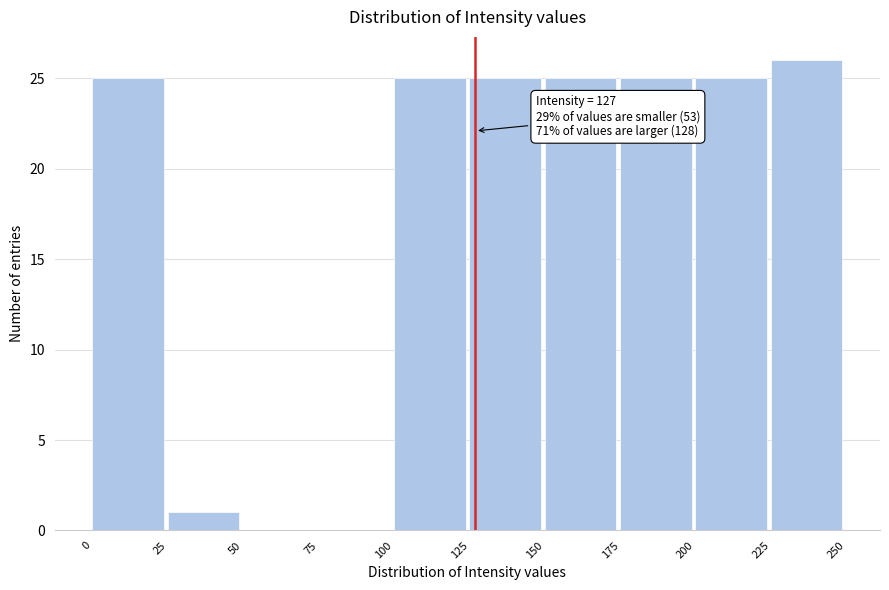

Over which range of the x-axis is the bar tallest?

225 to 250